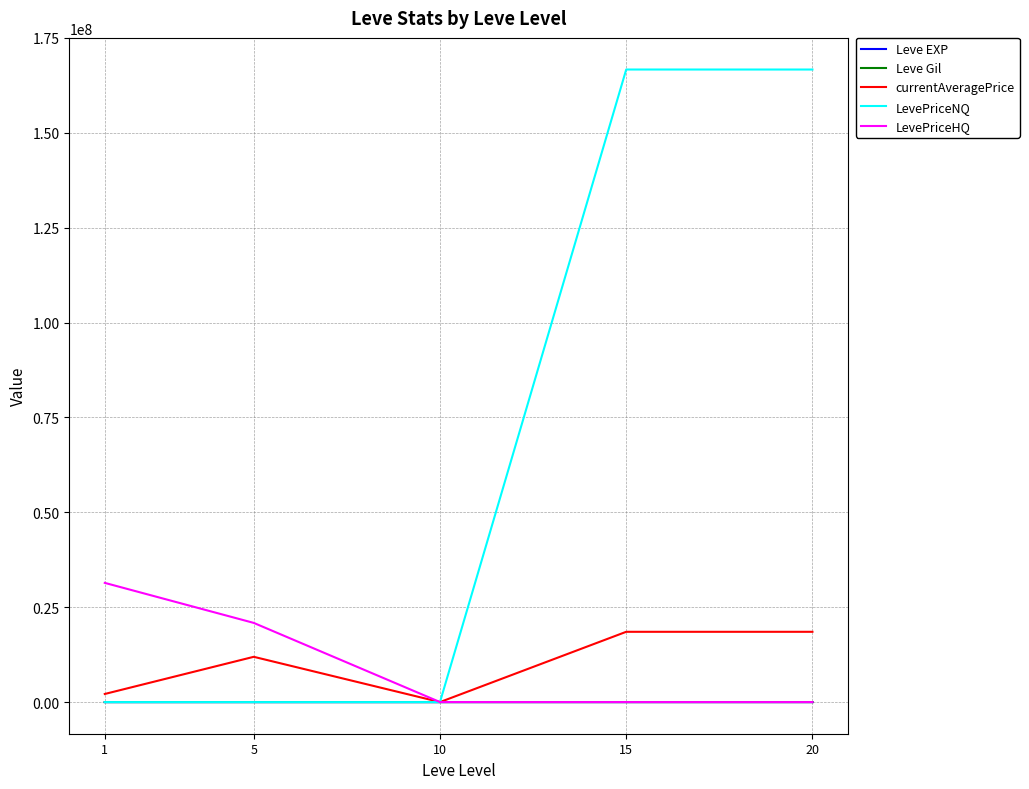

Which series has the largest total across all categories?

LevePriceNQ